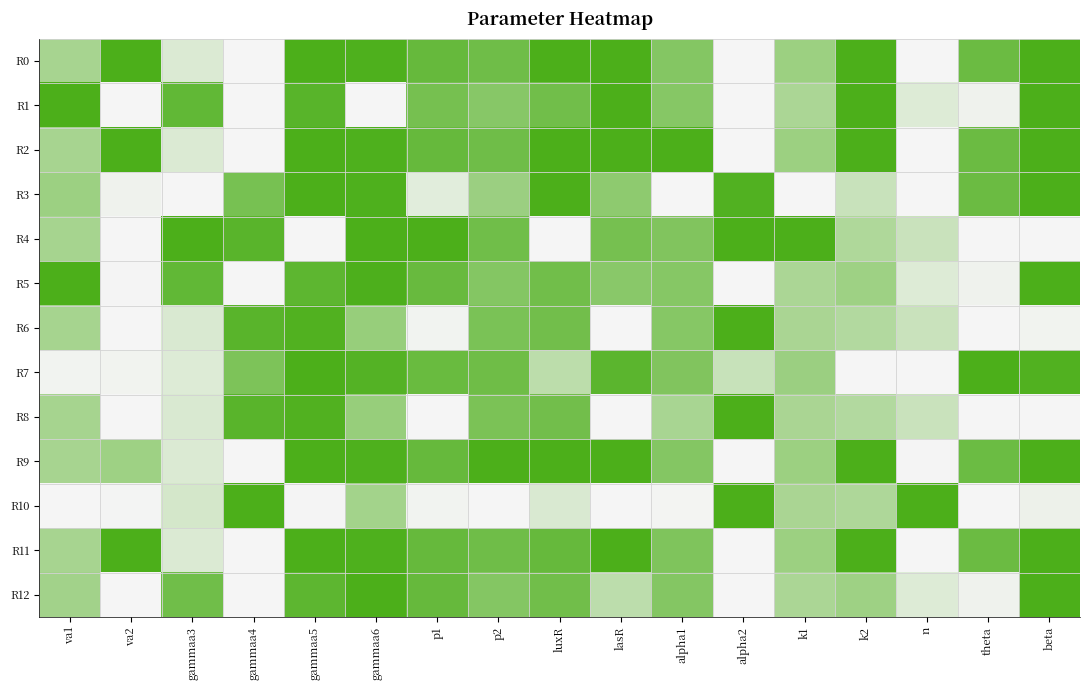

What is the difference between the highest and lowest values at gammaa5?

1.0